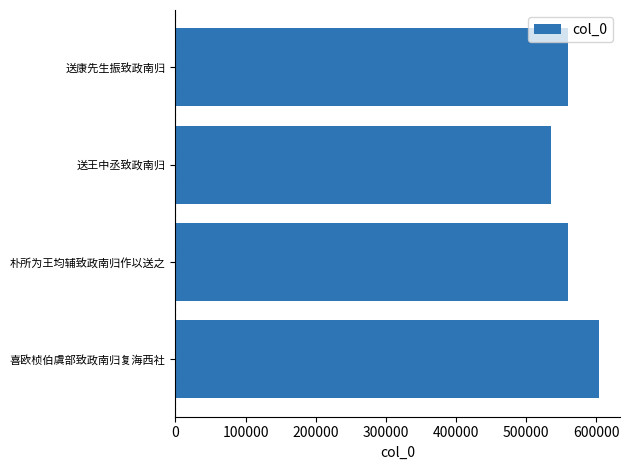

What is the sum of all values?

2258437